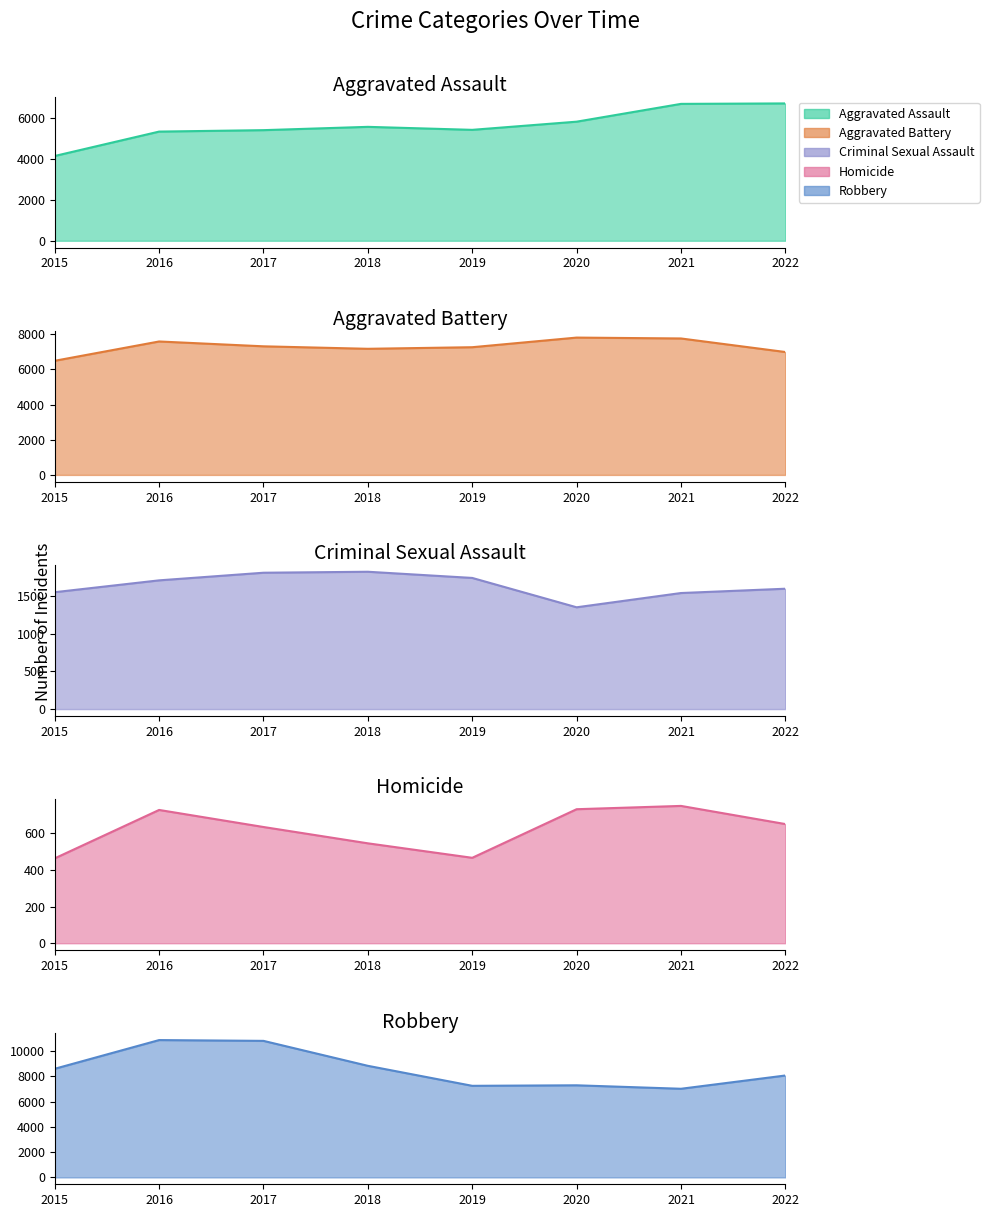

Rank the series by their maximum value, from lowest to highest.

Homicide, Criminal Sexual Assault, Aggravated Assault, Aggravated Battery, Robbery